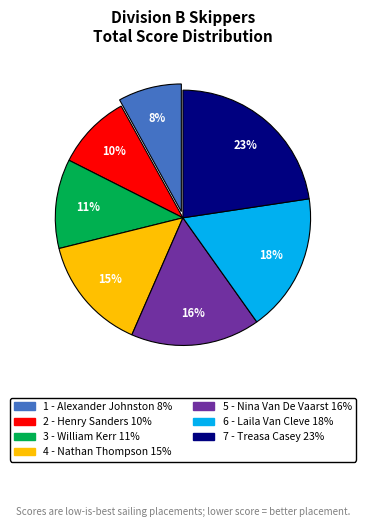

The 7 - Treasa Casey slice represents 16% of the pie. True or false?

False